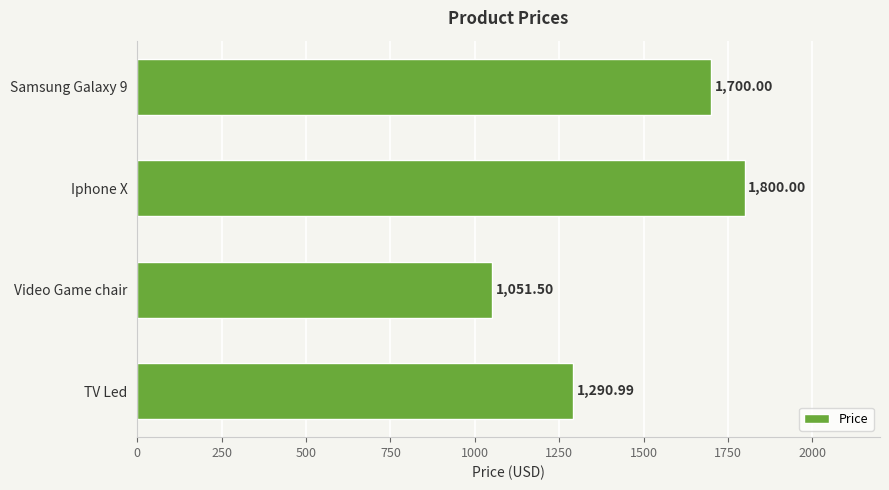

What is the sum of all values?

5842.5